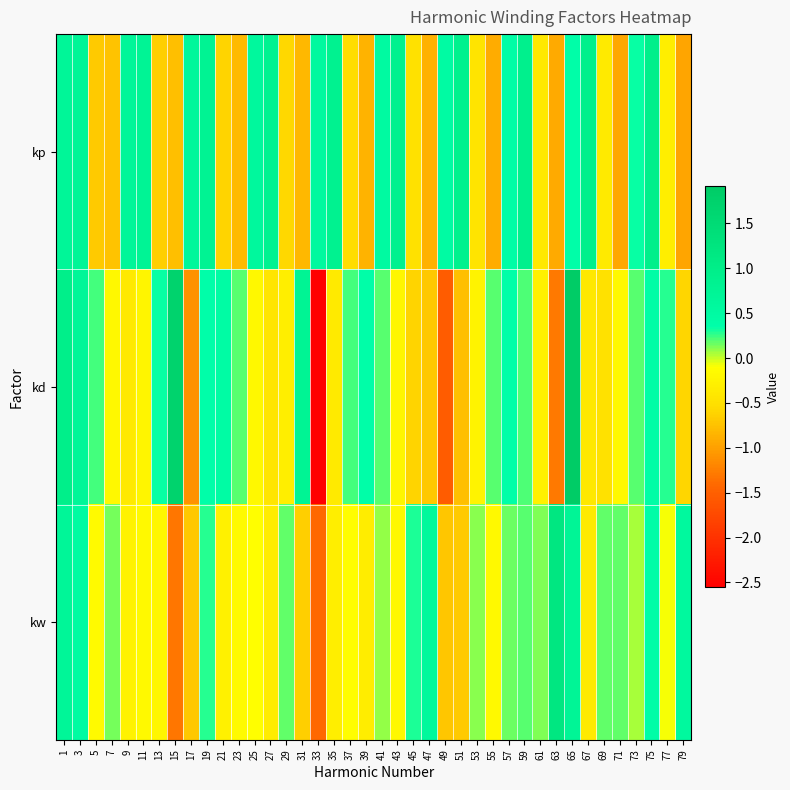

Reading right to left, transcribe all the data shown in this chart.

kp: 79=-1.0	77=-0.3	75=0.9	73=0.3	71=-0.9	69=-0.4	67=0.9	65=0.4	63=-0.9	61=-0.4	59=0.9	57=0.4	55=-0.9	53=-0.4	51=0.9	49=0.5	47=-0.9	45=-0.5	43=0.9	41=0.5	39=-0.9	37=-0.5	35=0.8	33=0.6	31=-0.8	29=-0.6	27=0.8	25=0.6	23=-0.8	21=-0.6	19=0.8	17=0.6	15=-0.8	13=-0.6	11=0.8	9=0.7	7=-0.7	5=-0.7	3=0.7	1=0.7
kd: 79=-0.6	77=0.3	75=0.4	73=0.2	71=-0.2	69=-0.5	67=-0.4	65=1.9	63=-1.3	61=-0.3	59=0.2	57=0.4	55=0.2	53=-0.2	51=-0.8	49=-1.5	47=-0.7	45=-0.6	43=-0.2	41=0.2	39=0.4	37=0.2	35=-0.4	33=-2.6	31=0.8	29=-0.3	27=-0.4	25=-0.2	23=0.2	21=0.5	19=0.4	17=-1.1	15=1.7	13=0.3	11=-0.2	9=-0.4	7=-0.2	5=0.2	3=0.7	1=1.0
kw: 79=0.6	77=-0.1	75=0.4	73=0.1	71=0.2	69=0.2	67=-0.4	65=0.7	63=1.2	61=0.1	59=0.2	57=0.2	55=-0.2	53=0.1	51=-0.7	49=-0.7	47=0.6	45=0.3	43=-0.2	41=0.1	39=-0.3	37=-0.1	35=-0.3	33=-1.4	31=-0.6	29=0.2	27=-0.4	25=-0.1	23=-0.2	21=-0.3	19=0.3	17=-0.7	15=-1.3	13=-0.2	11=-0.2	9=-0.3	7=0.1	5=-0.2	3=0.5	1=0.7